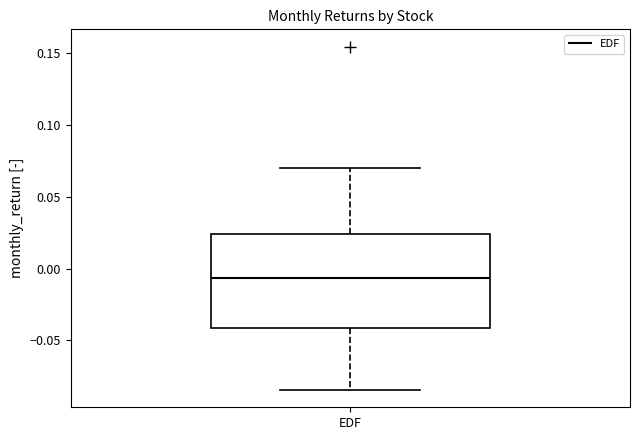

Transcribe this box plot: give where the median line is, the range the box spans, and where the two whiskers end, as read against the y-axis. The values are not printed on the chart, so give them approximately, as read against the axis.

median -0.005, box -0.040 to 0.025, whiskers -0.085 to 0.070